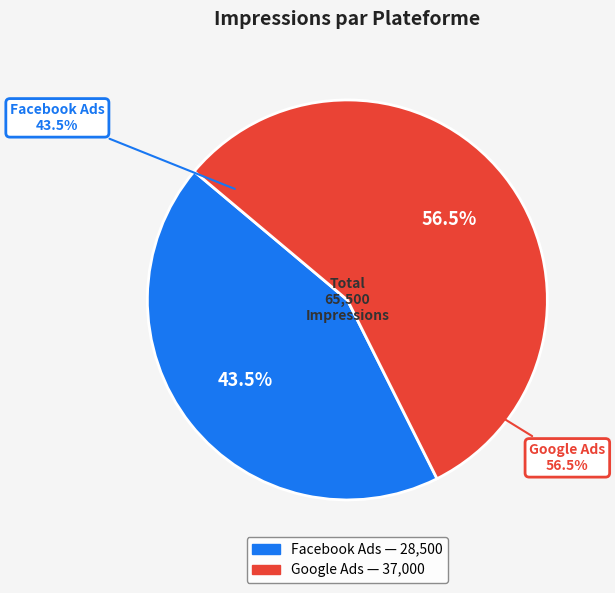

To the nearest percent, what portion does Google Ads represent?

56%